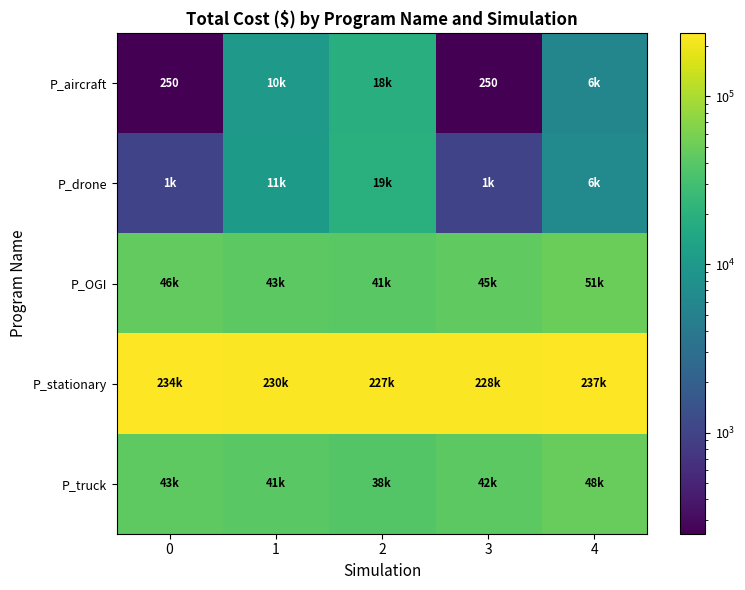

The value of P_aircraft at 3 is 141. True or false?

False